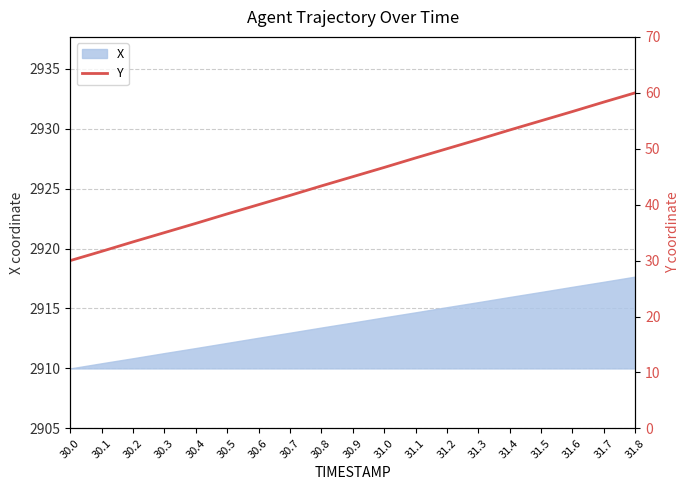

The chart shows a value of 31.7 at 30.1. True or false?

True